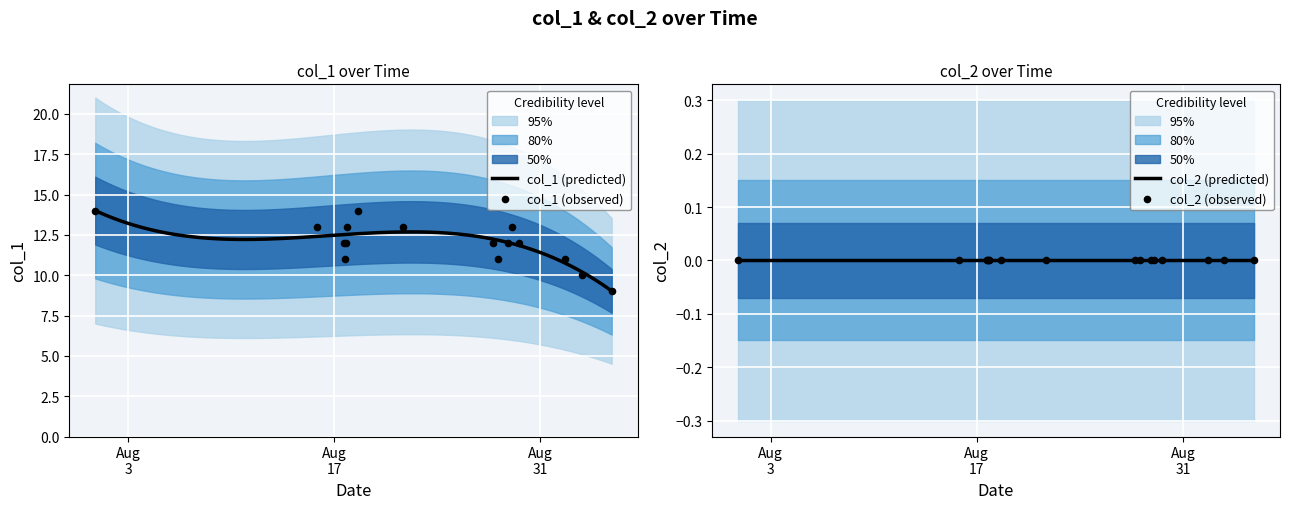

Which series contains the highest Y value?

col_1